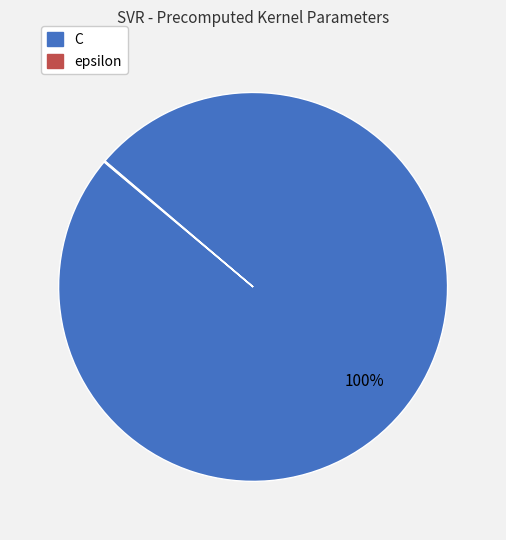

Which slice represents more than half of the pie?

C